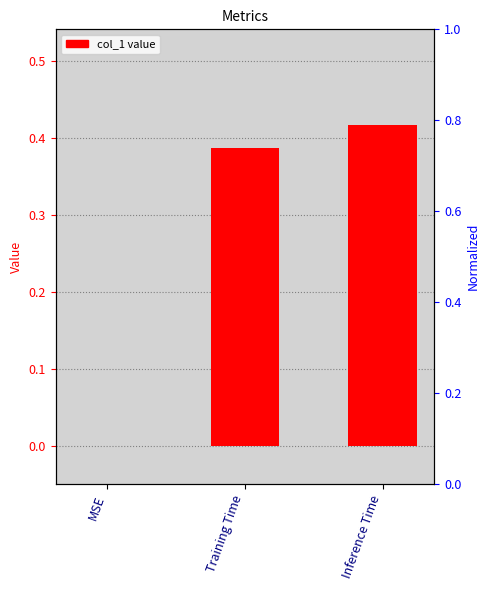

Rank the categories by value from highest to lowest.

Inference Time, Training Time, MSE